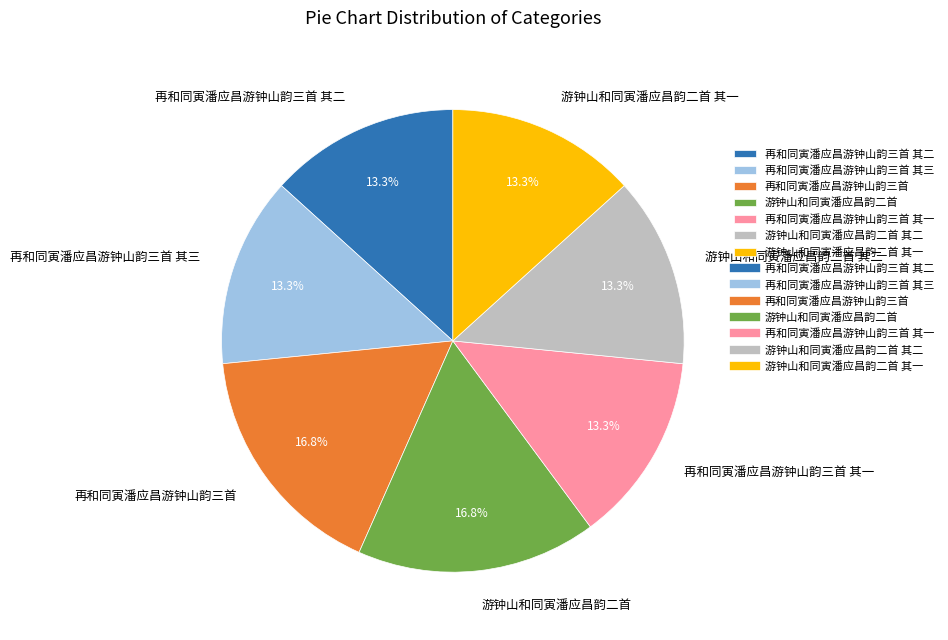

The 再和同寅潘应昌游钟山韵三首 其三 slice represents 13% of the pie. True or false?

True